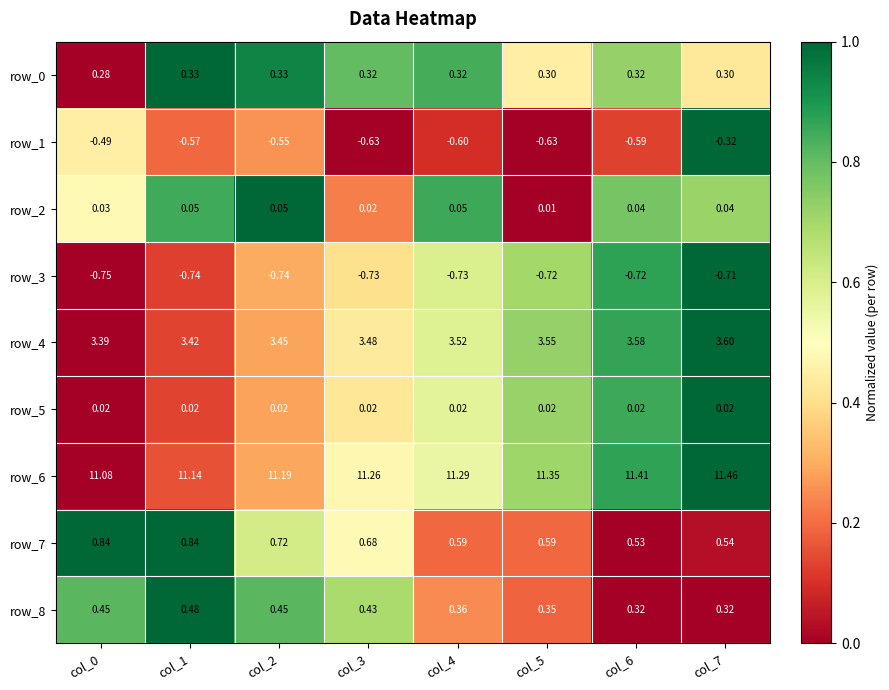

Between col_0 and col_5, which series saw the biggest shift?

row_6